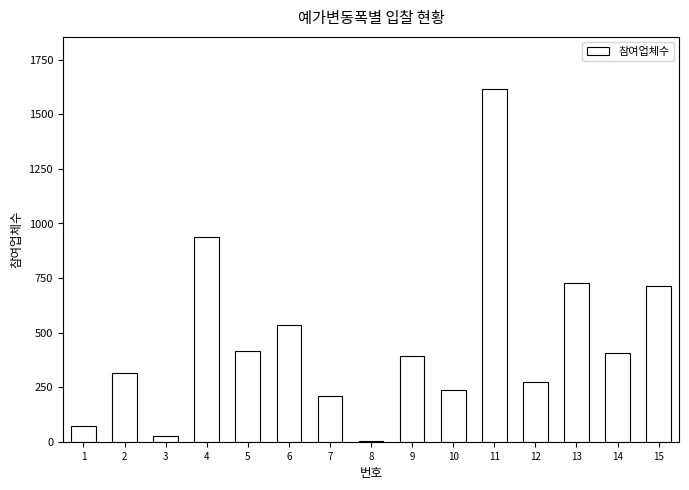

Count the number of categories in the chart.

15